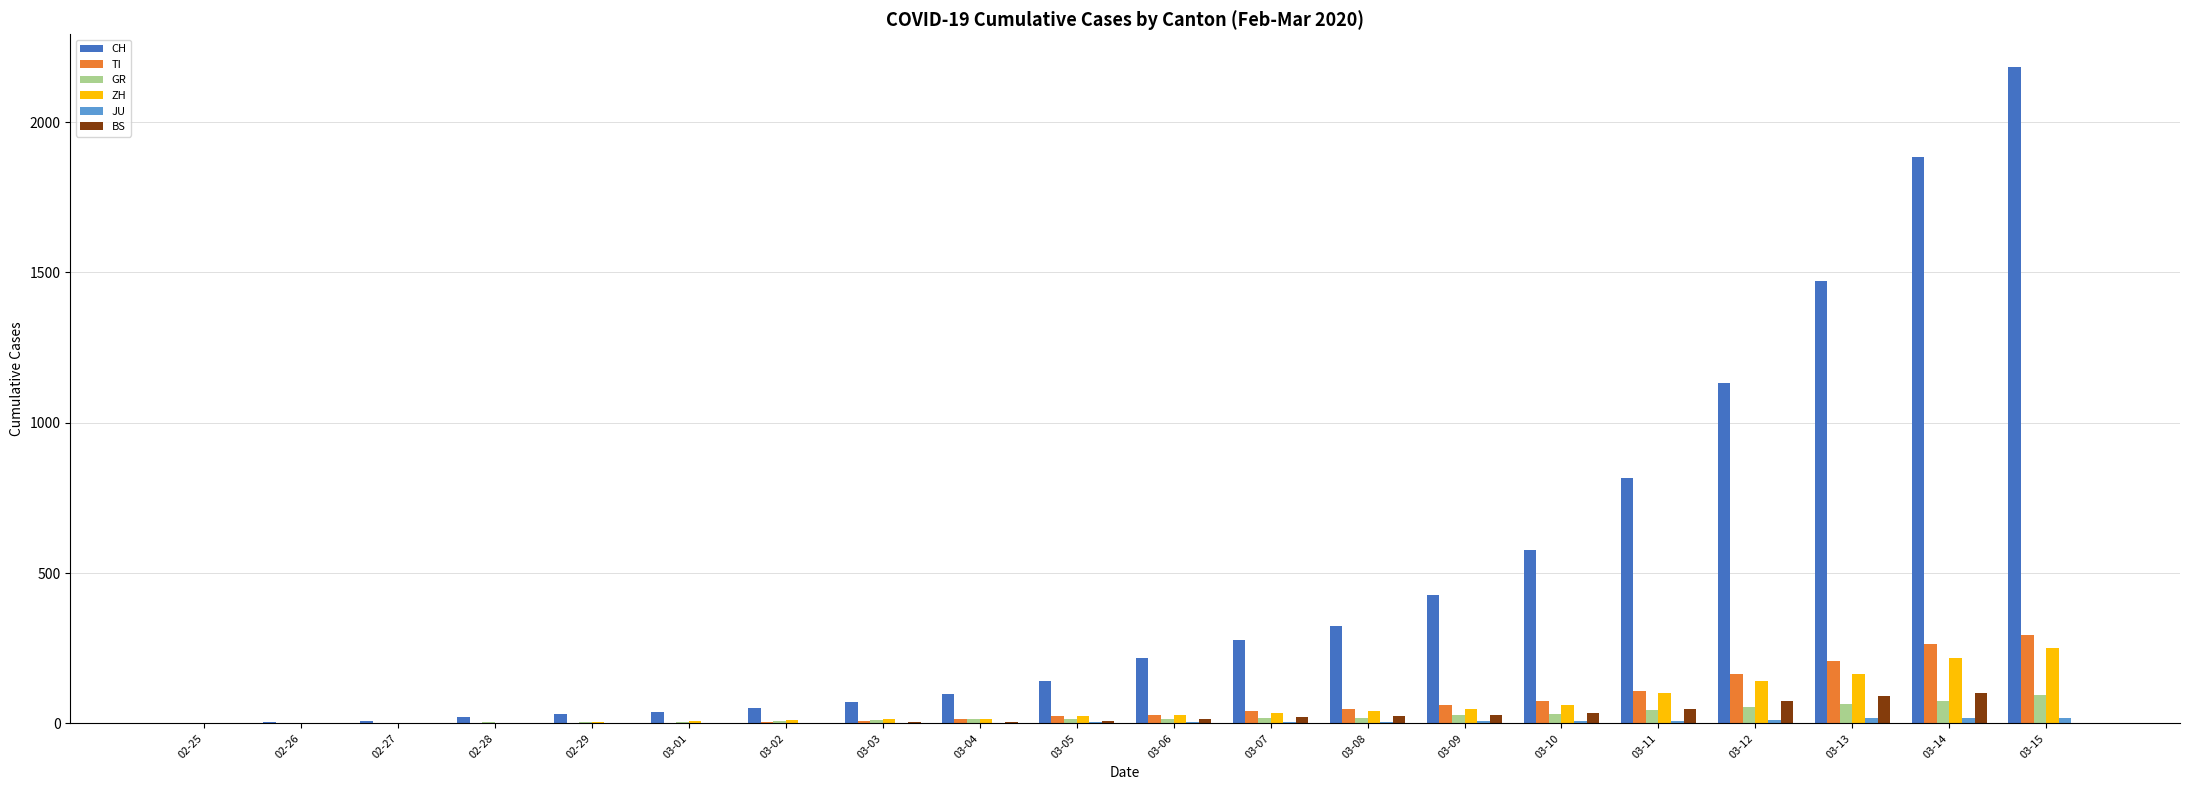

How many groups of bars are there?

20